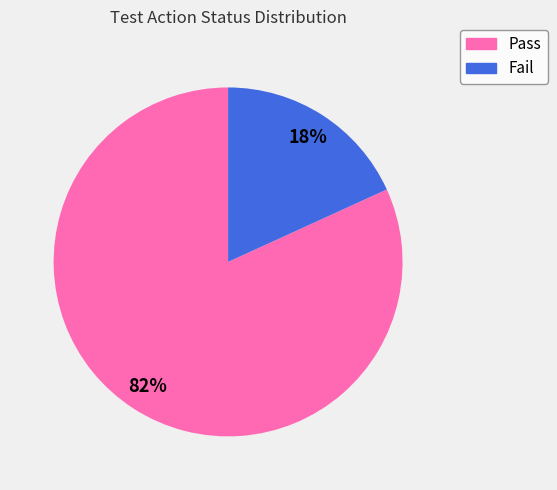

True or false: Fail accounts for 18% of the total.

True